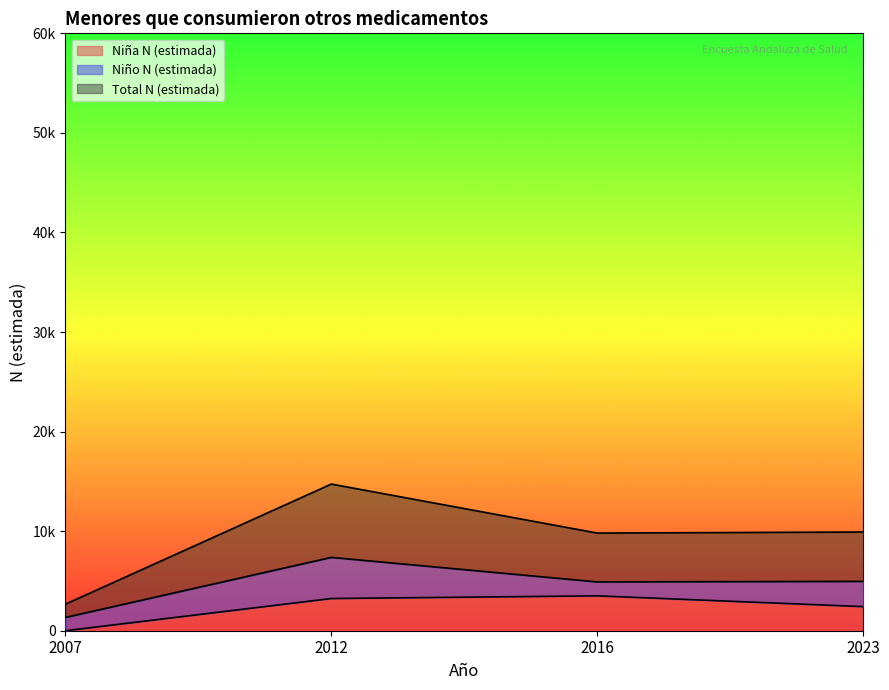

The Total N (estimada) series shows 2538 at 2016. True or false?

False